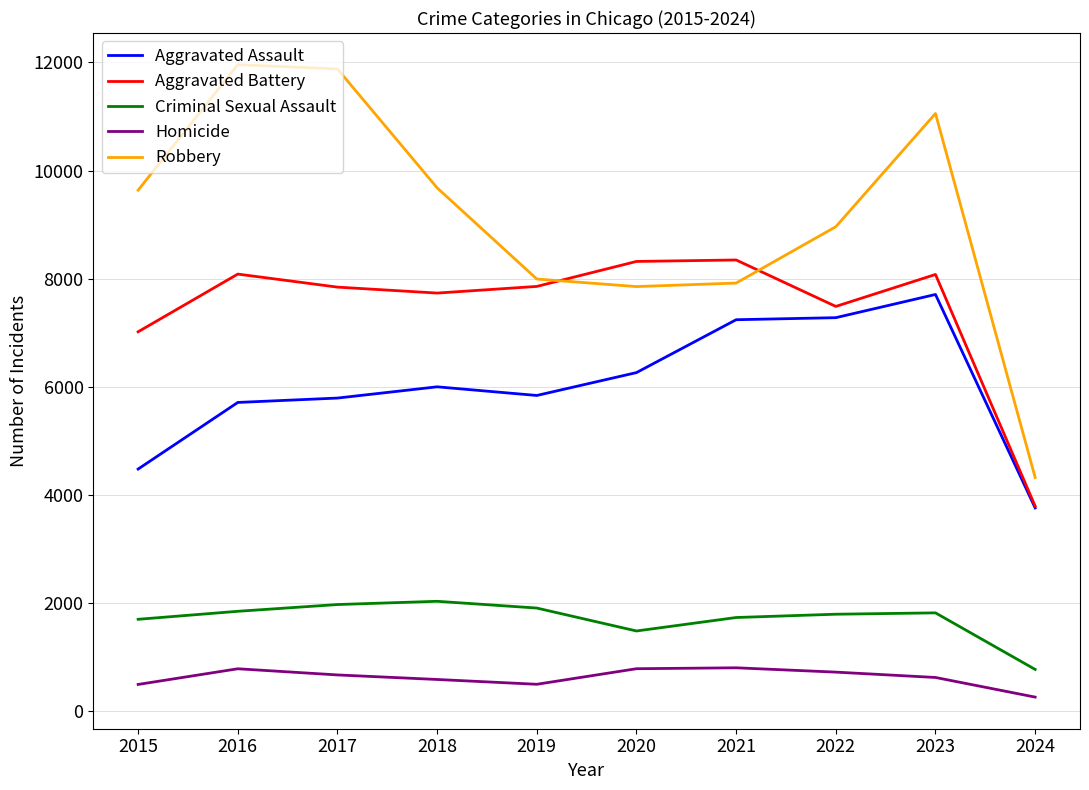

Between 2016 and 2023, which series saw the biggest shift?

Aggravated Assault